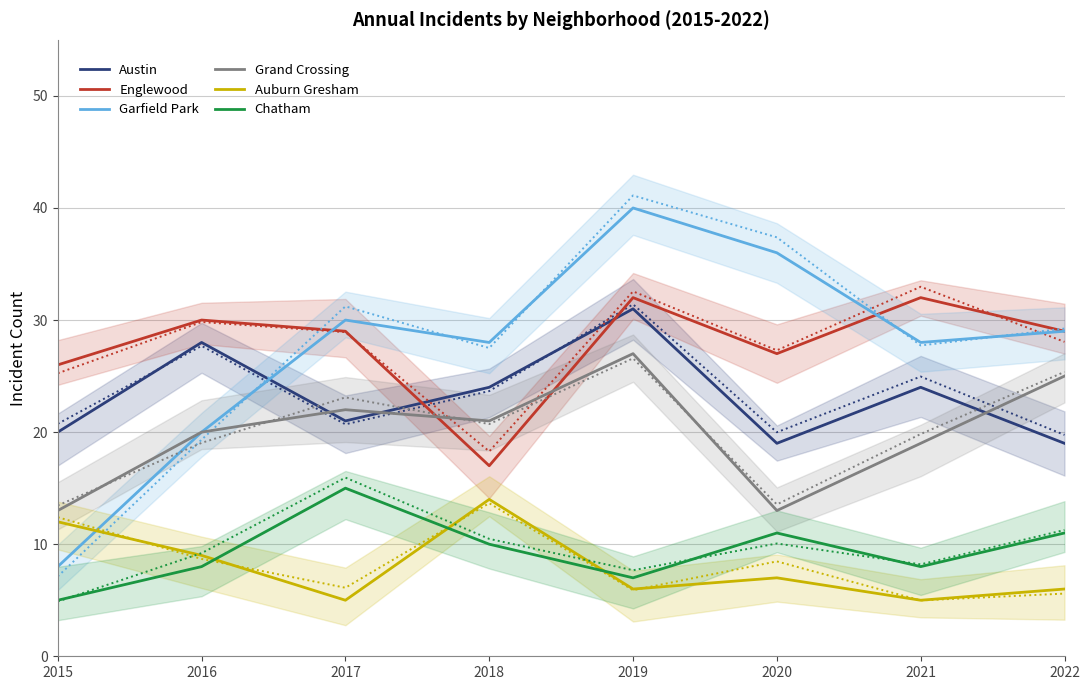

What is the difference between the Grand Crossing values at 2015 and 2021?

6